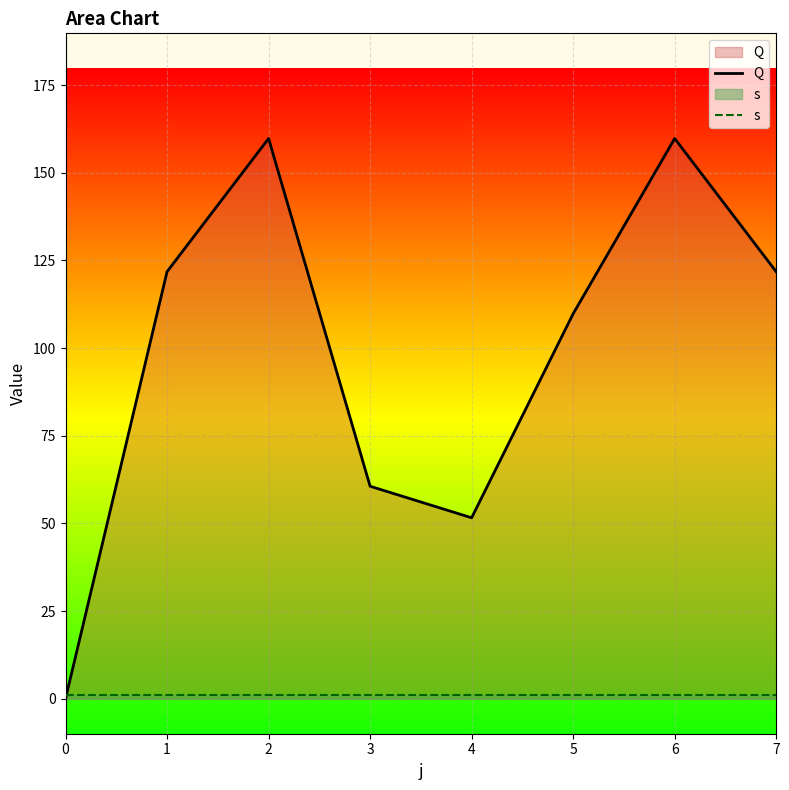

What is the average value of the Q series?

98.2